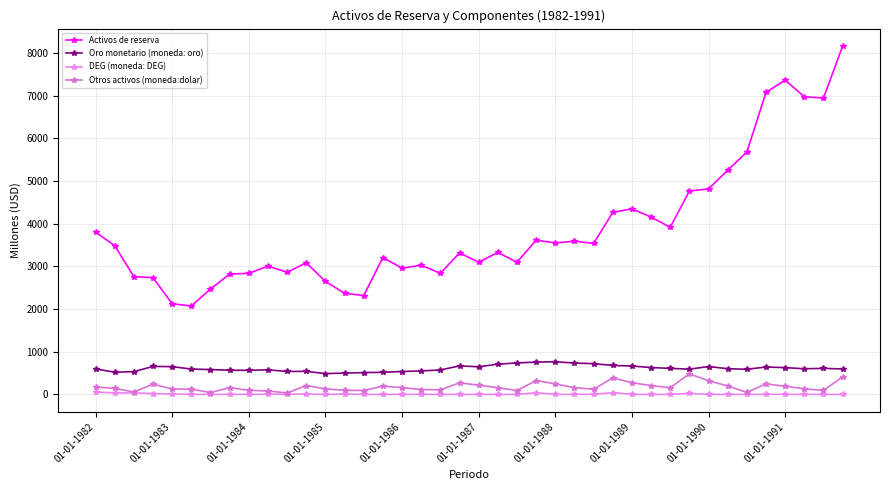

True or false: Oro monetario (moneda: oro) and Otros activos (moneda:dolar) cross at least once.

False